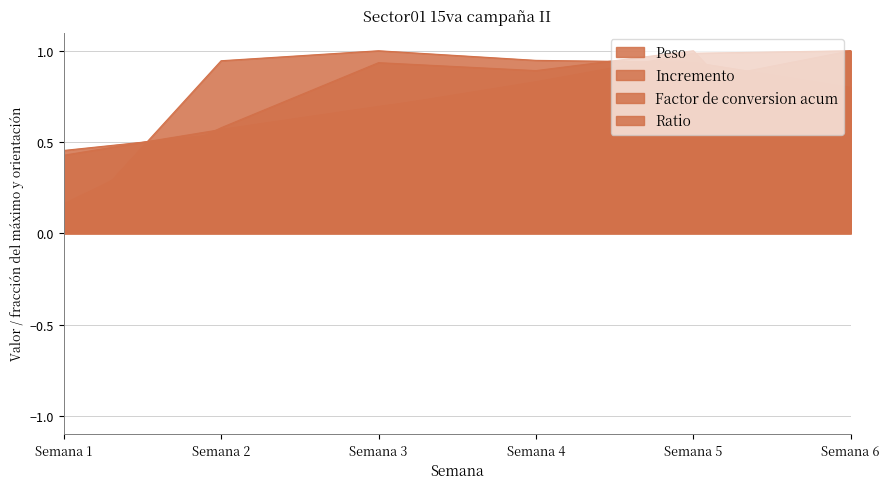

Reading right to left, list all the values displayed in this chart.

Peso: 1.0	1.0	0.8	0.7	0.5	0.5
Incremento: 0.1	1.0	0.9	0.9	0.6	0.2
Factor de conversion acum: 1.0	0.8	0.8	0.7	0.6	0.4
Ratio: 0.8	0.9	0.9	1.0	0.9	0.0